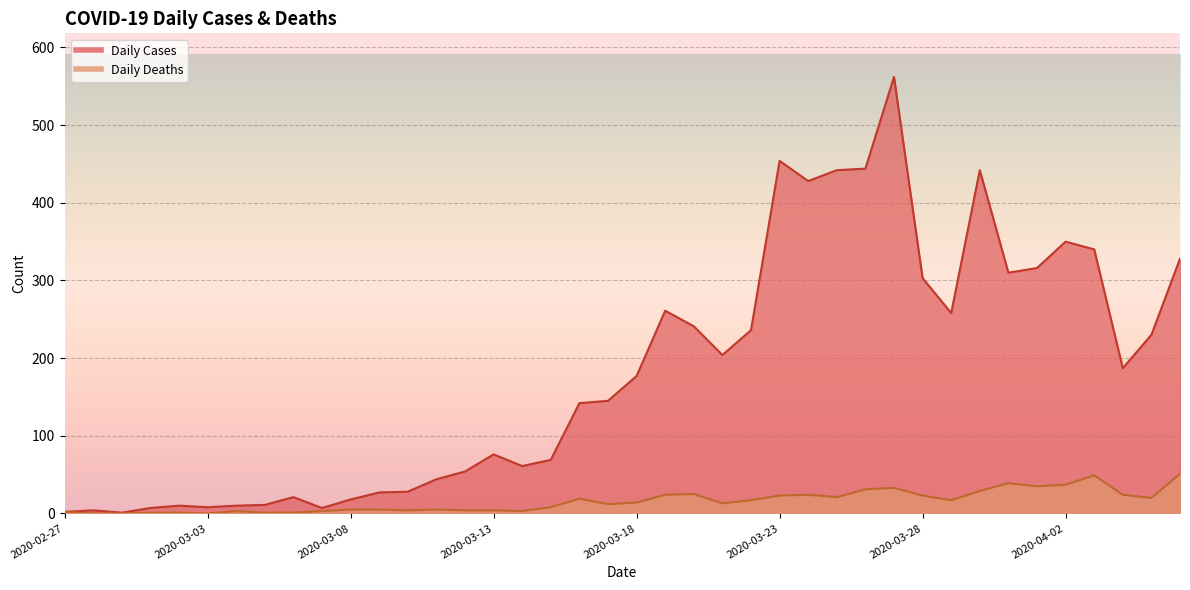

Which category has the lowest value in the Daily Cases series?

2020-02-29